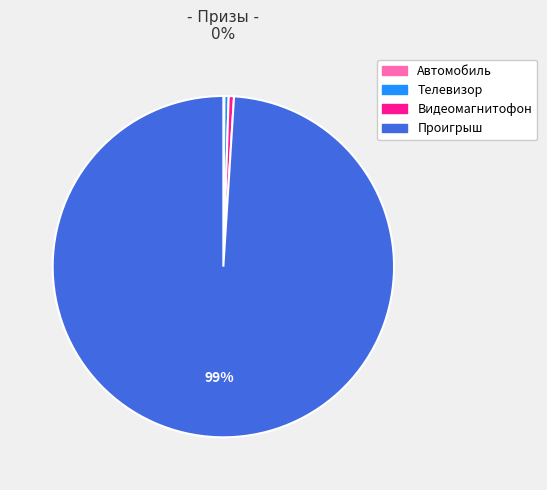

Is there a majority slice in this chart?

Yes